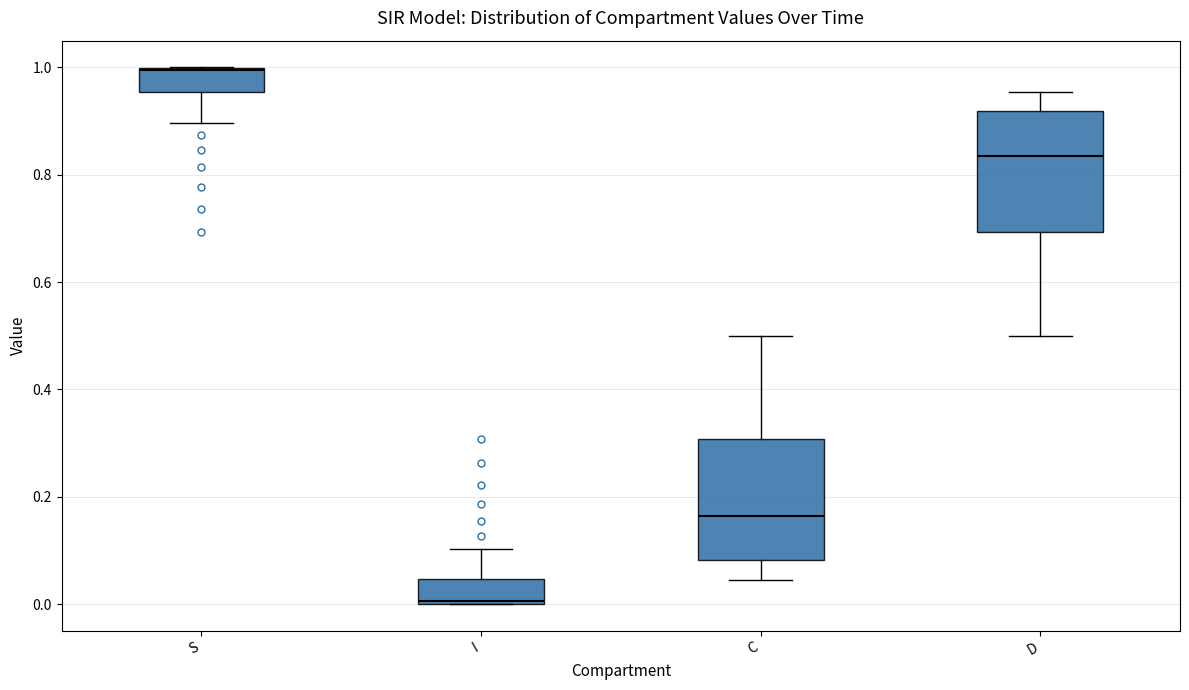

Which box's median line is the highest?

S